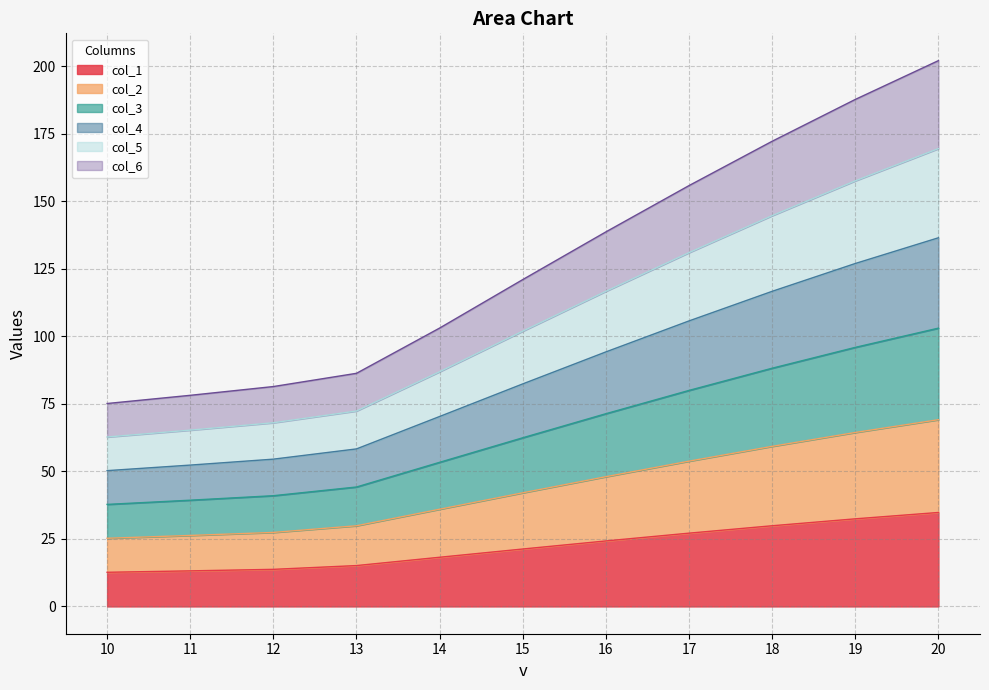

What is the total value across all series at 17?

155.8